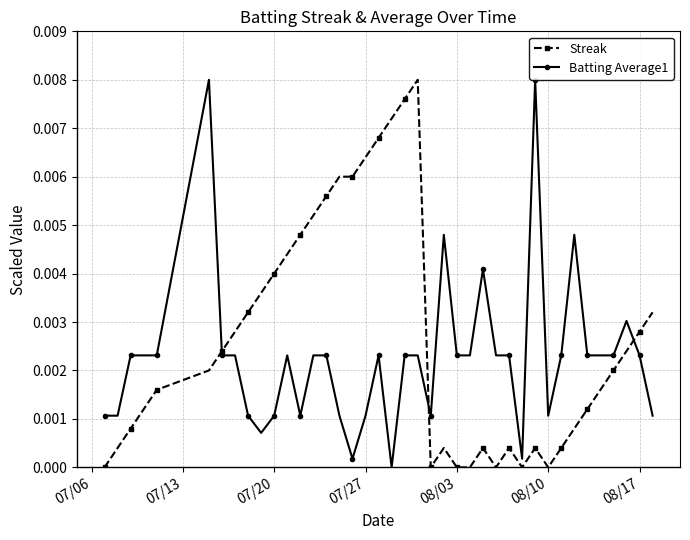

Rank the series by their average value, from highest to lowest.

Streak, Batting Average1